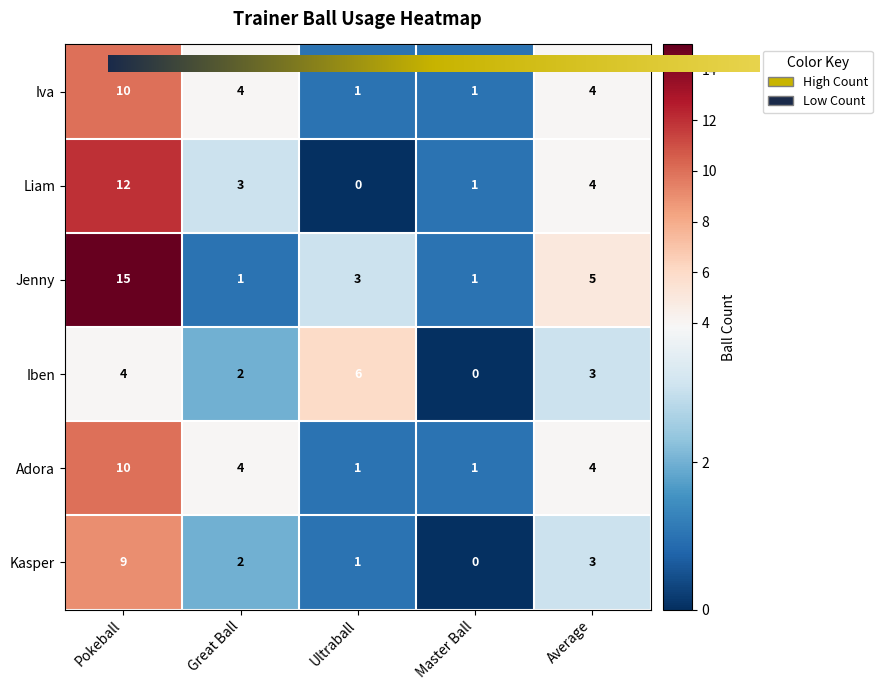

True or false: Liam has a value of -7 at Ultraball.

False